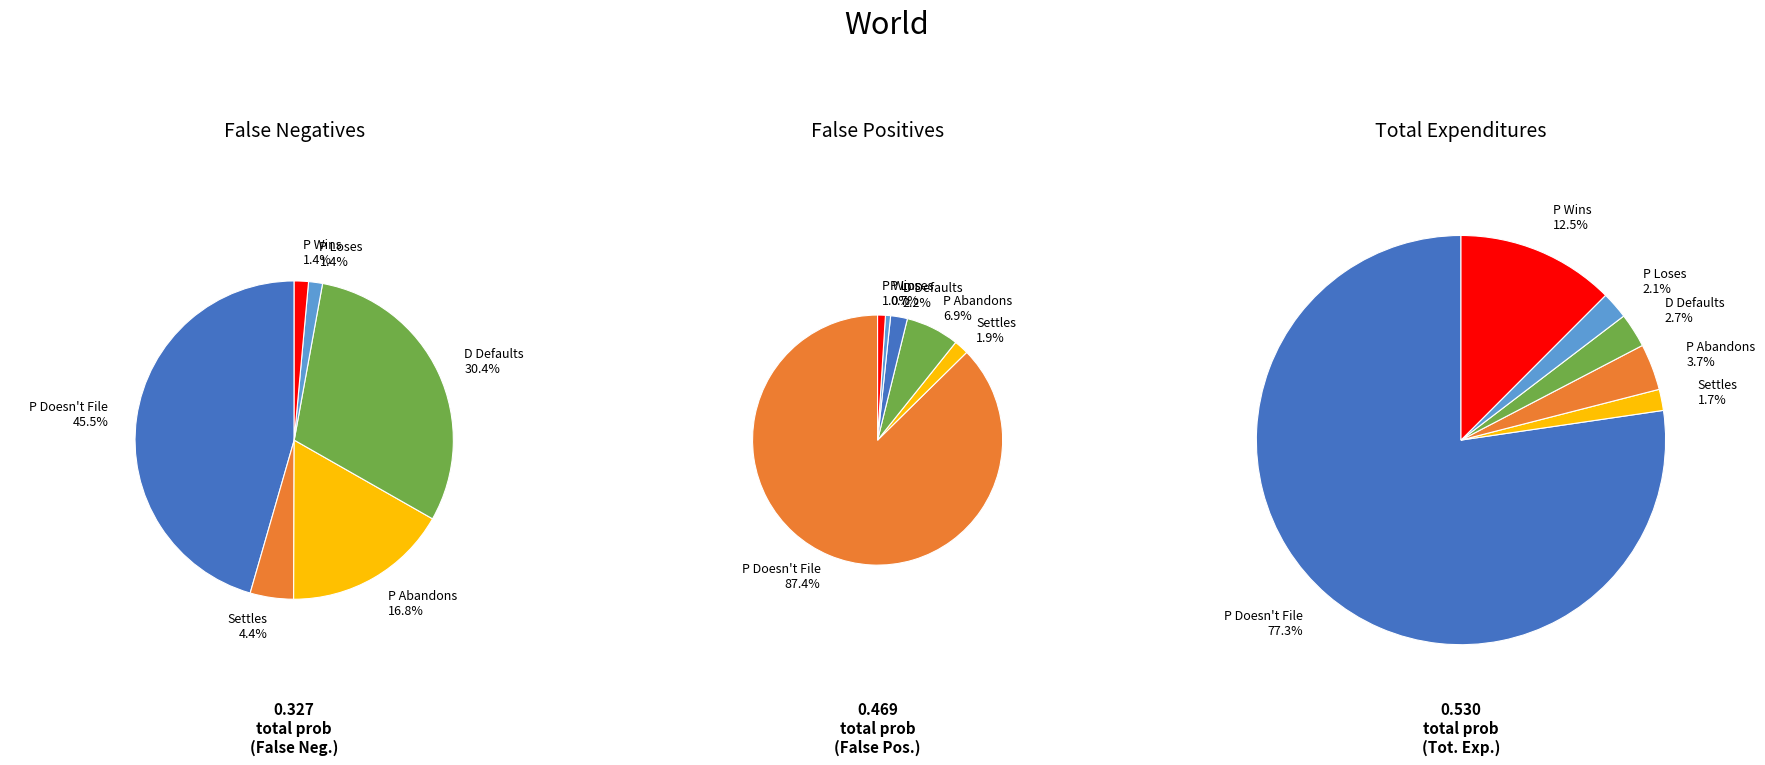

What is the largest slice in the pie chart?

P Doesn't File